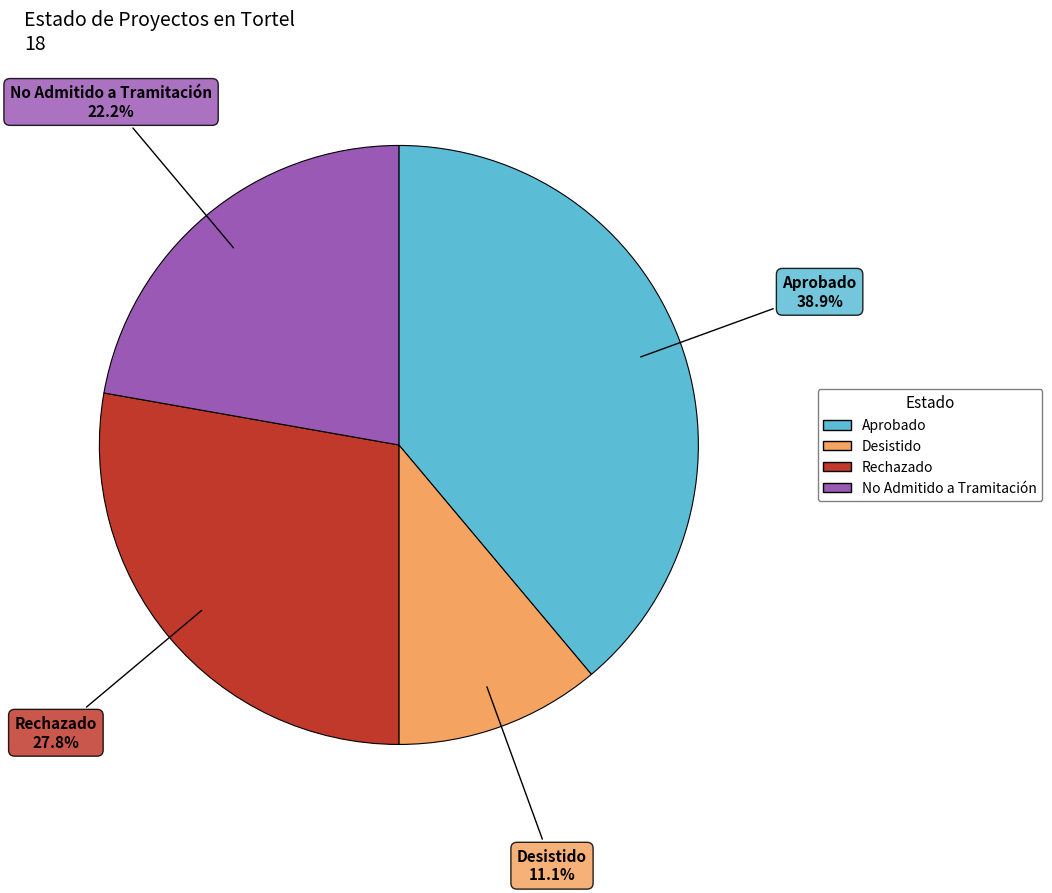

To the nearest percent, what percentage of the pie is Desistido?

11%